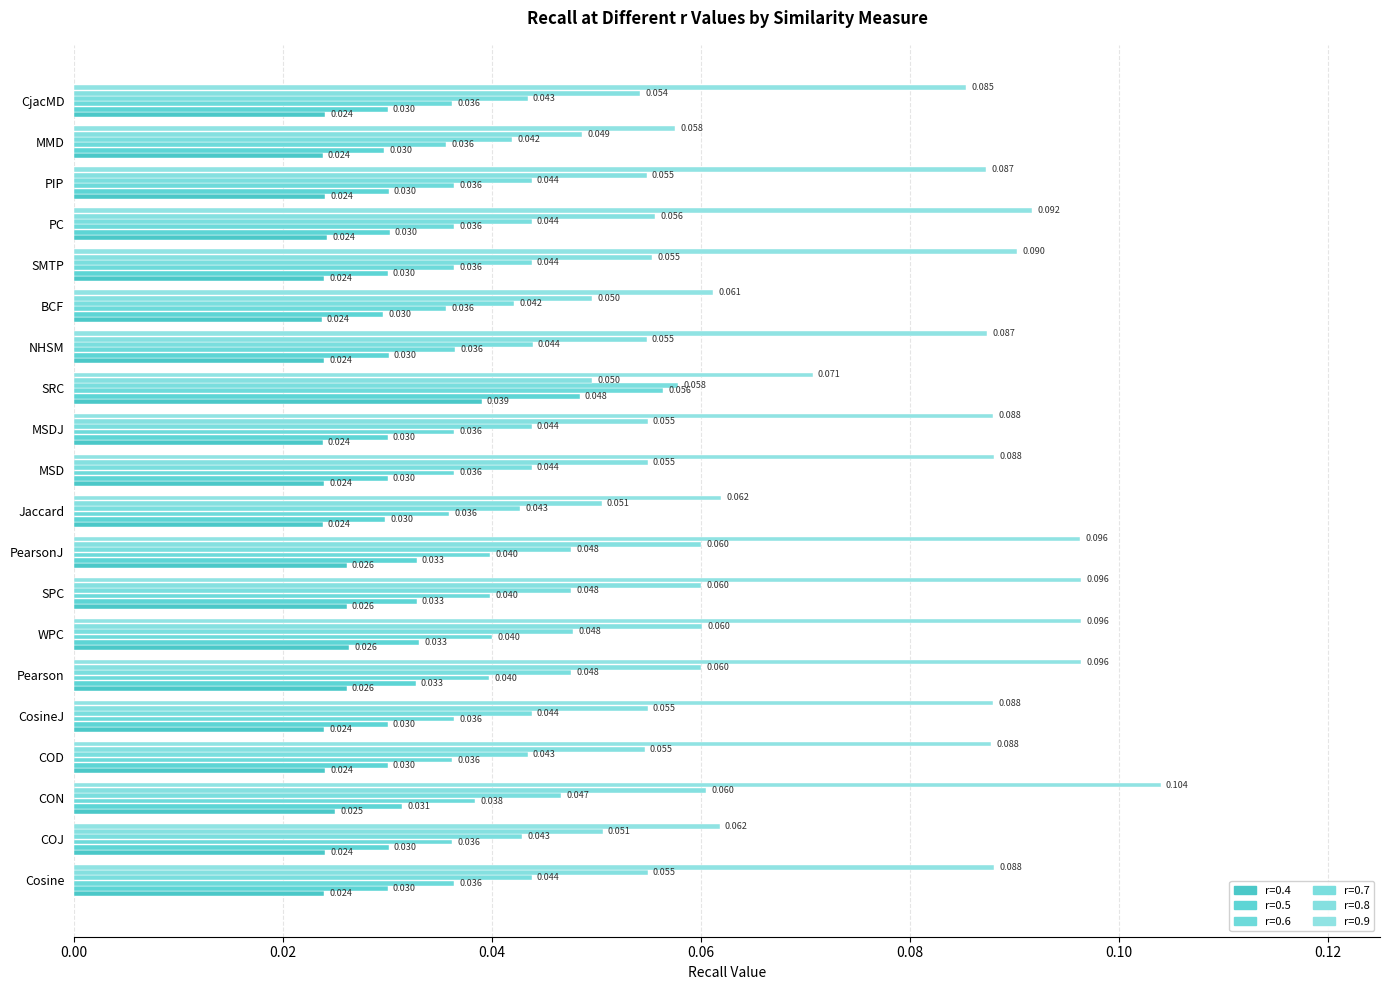

How many categories are shown in the chart?

20